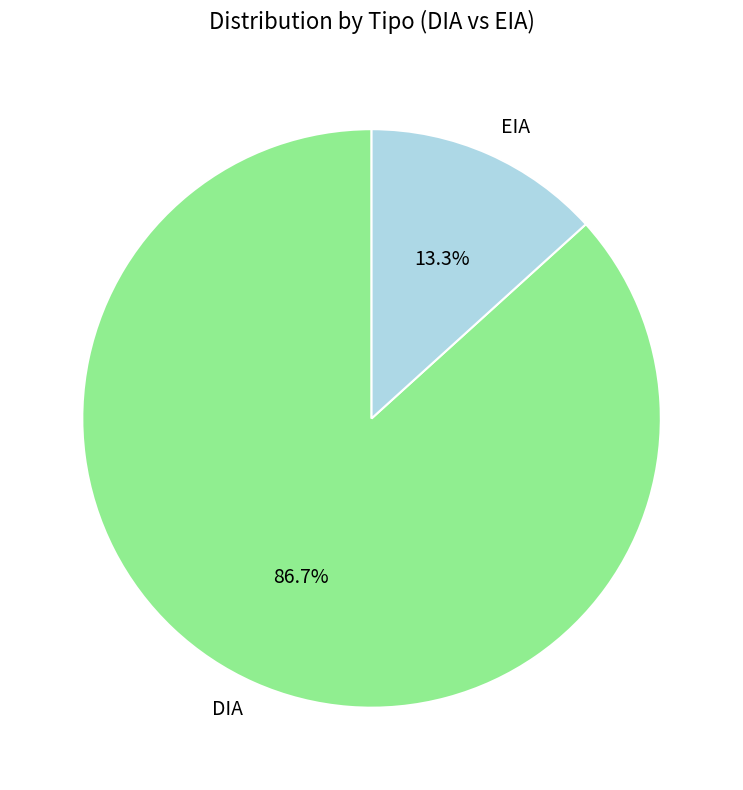

Which has a higher value, EIA or DIA?

DIA